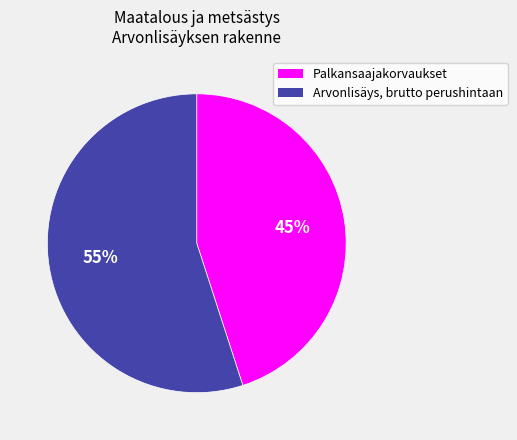

How many slices are in this pie chart?

2